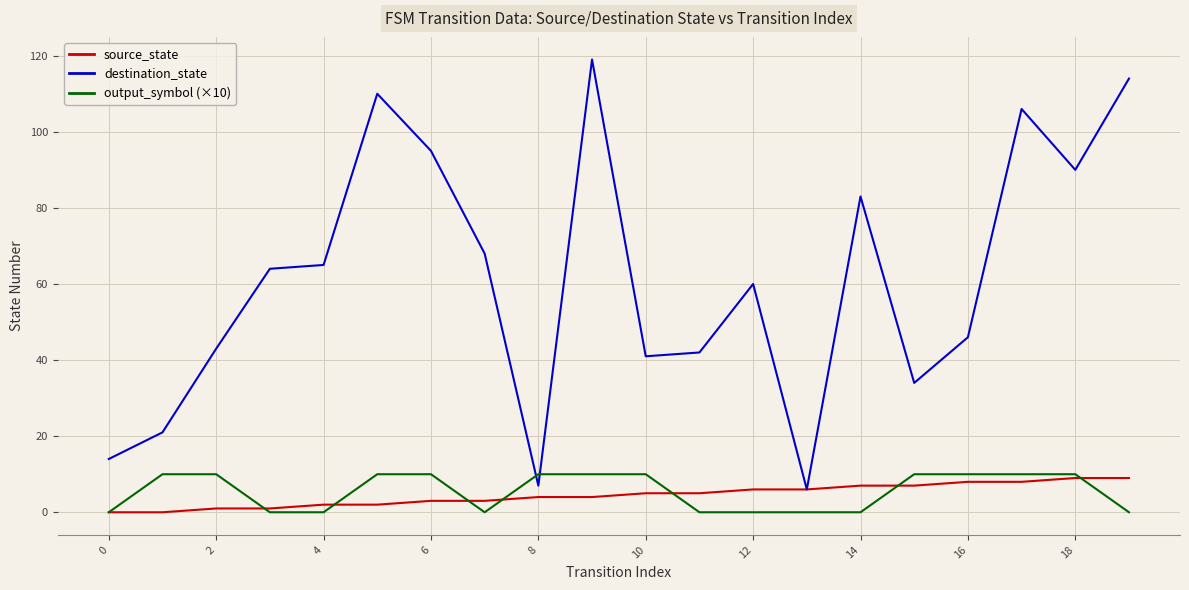

Which series has the widest spread of values?

destination_state